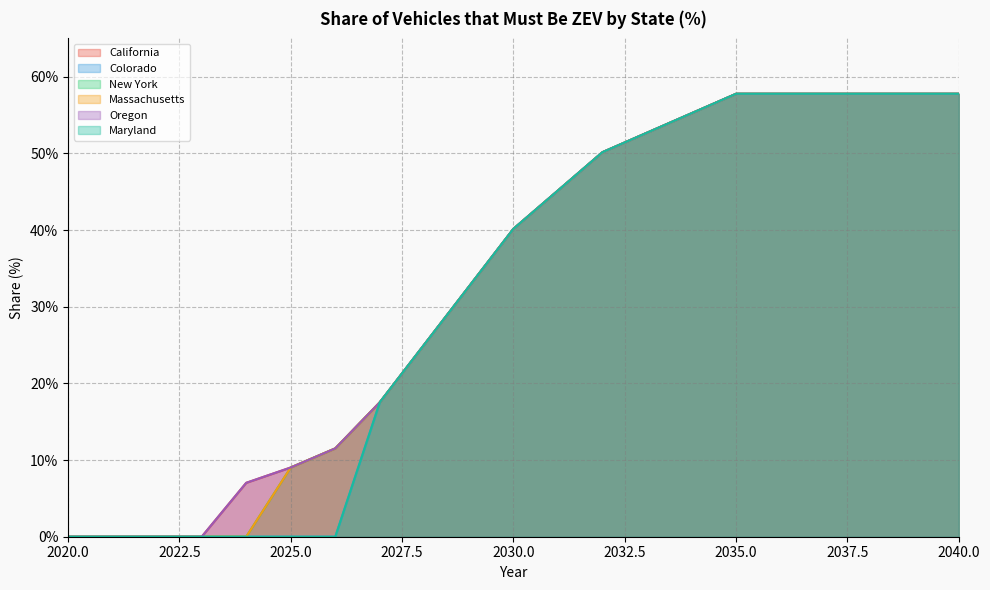

At how many categories does at least one series exceed 0?

17